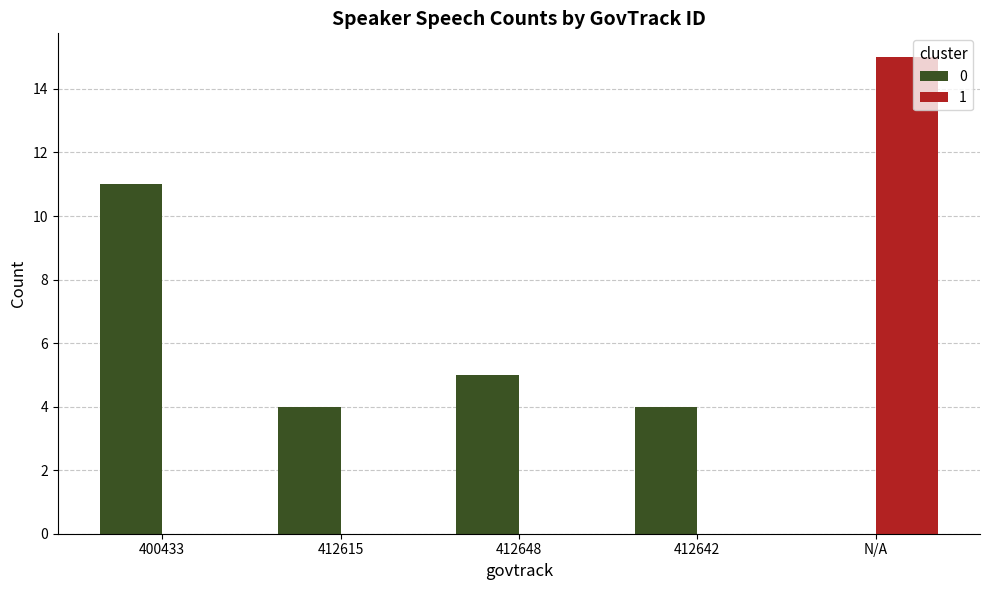

How many distinct data groups are displayed?

2